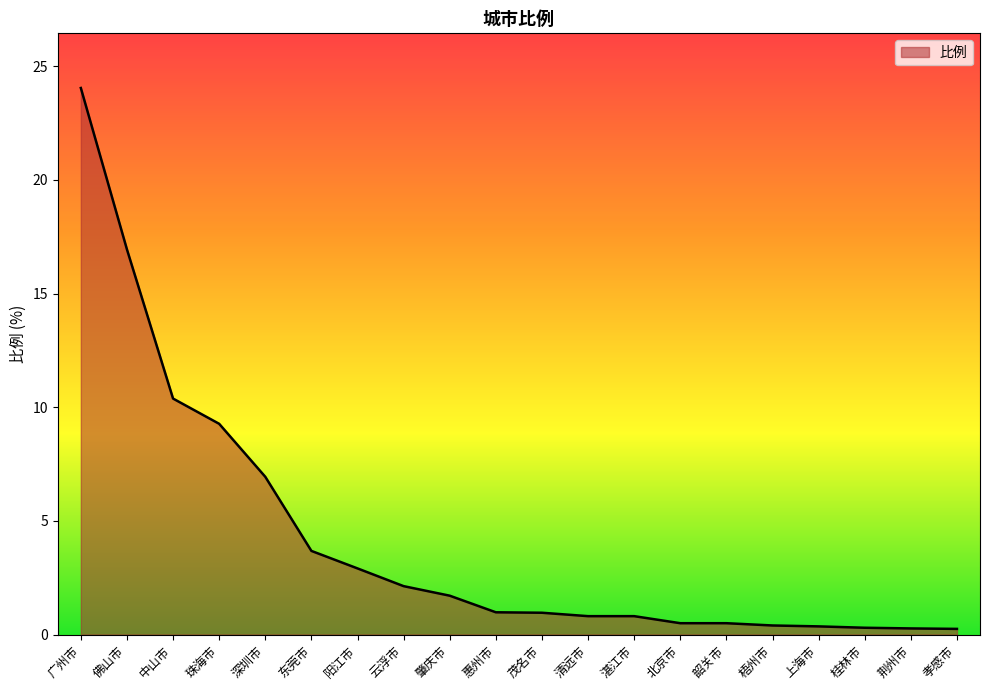

Is it true that the value at 惠州市 is 1.0?

True